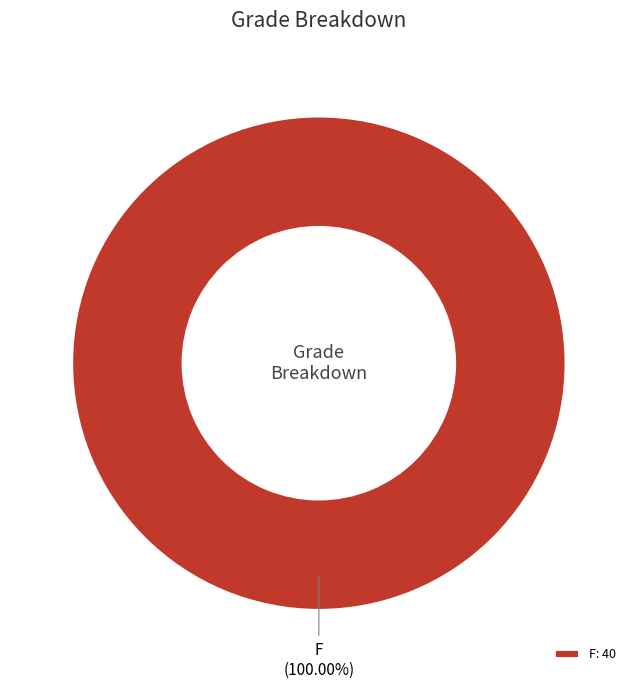

How many segments does this pie chart have?

1